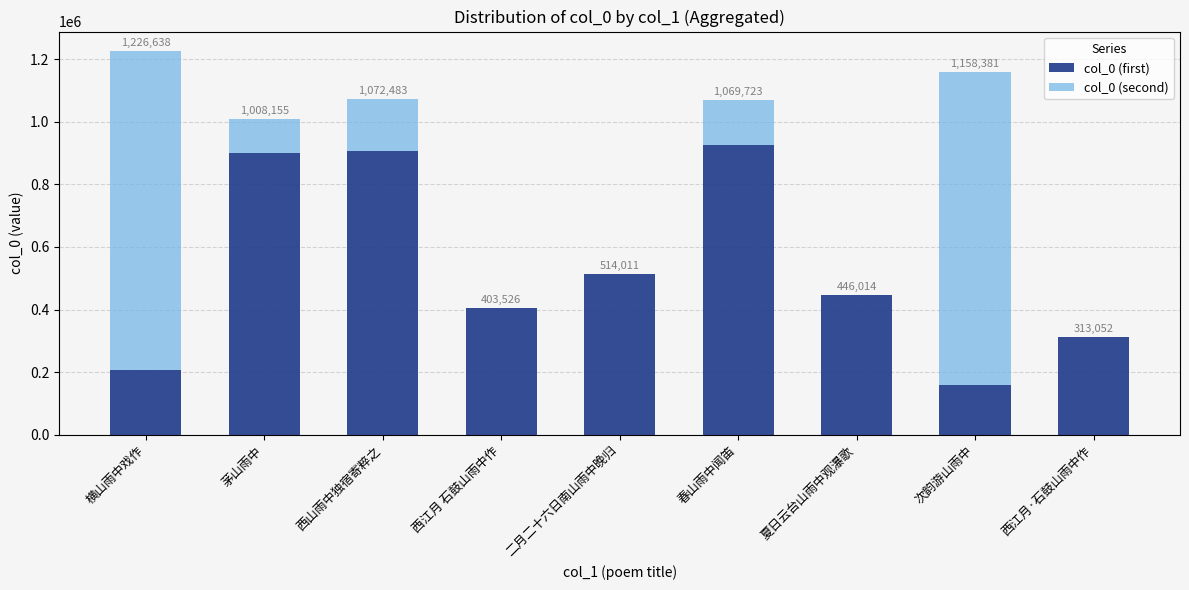

Does the chart contain stacked bars?

Yes